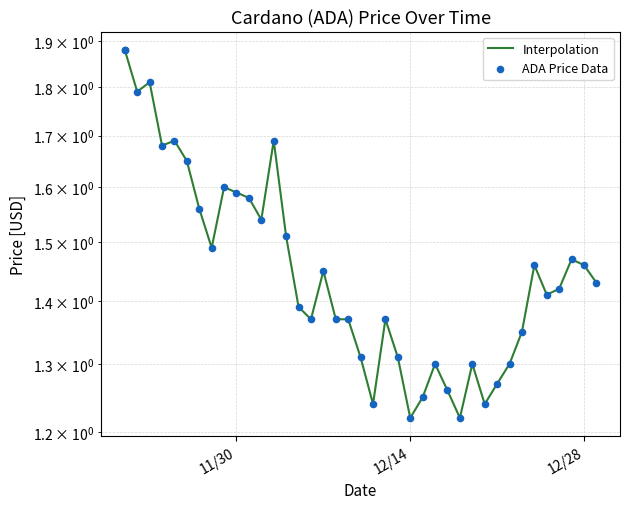

Which series reaches the minimum Y coordinate?

Interpolation